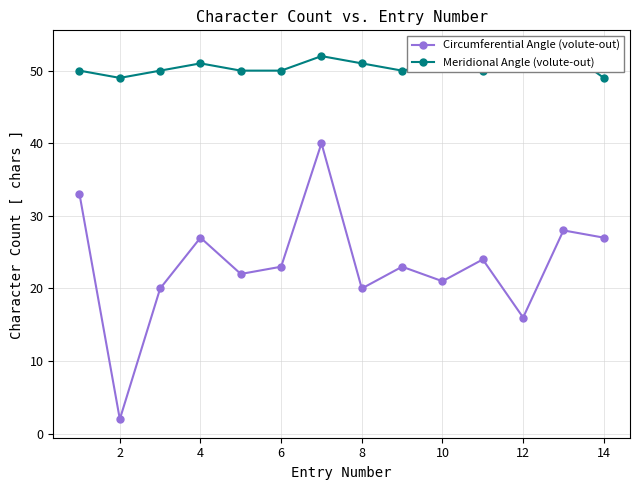

Where is the first local minimum for Circumferential Angle (volute-out)?

2